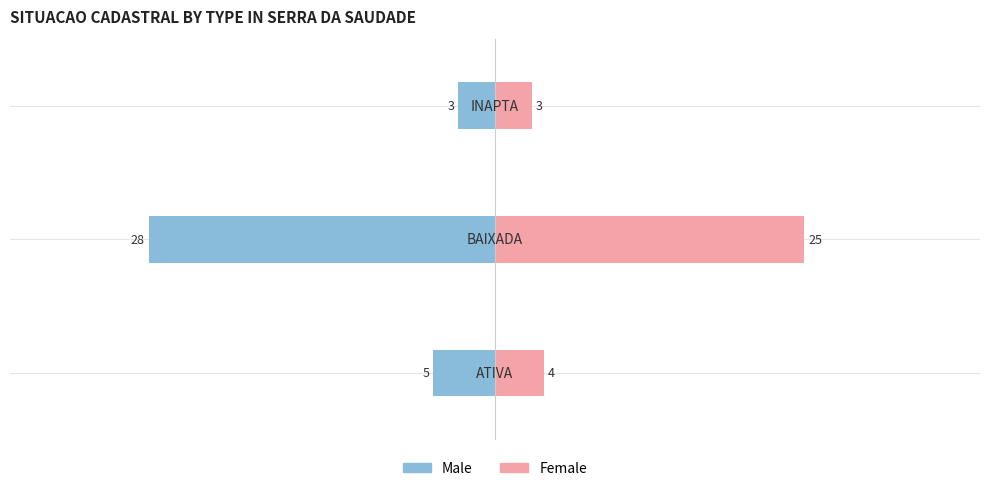

How many bars are there in each group?

2